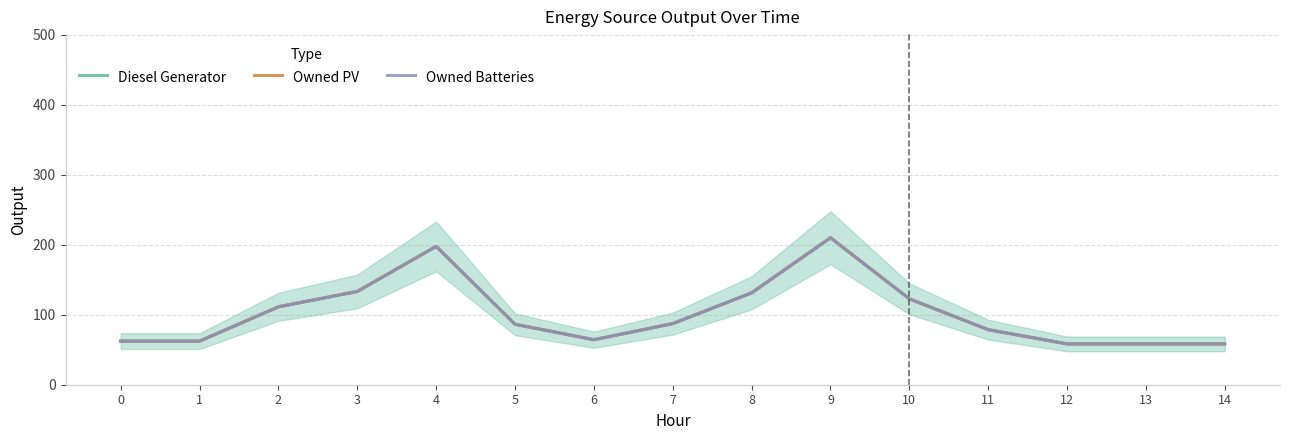

Which series has the largest range (max minus min)?

Diesel Generator